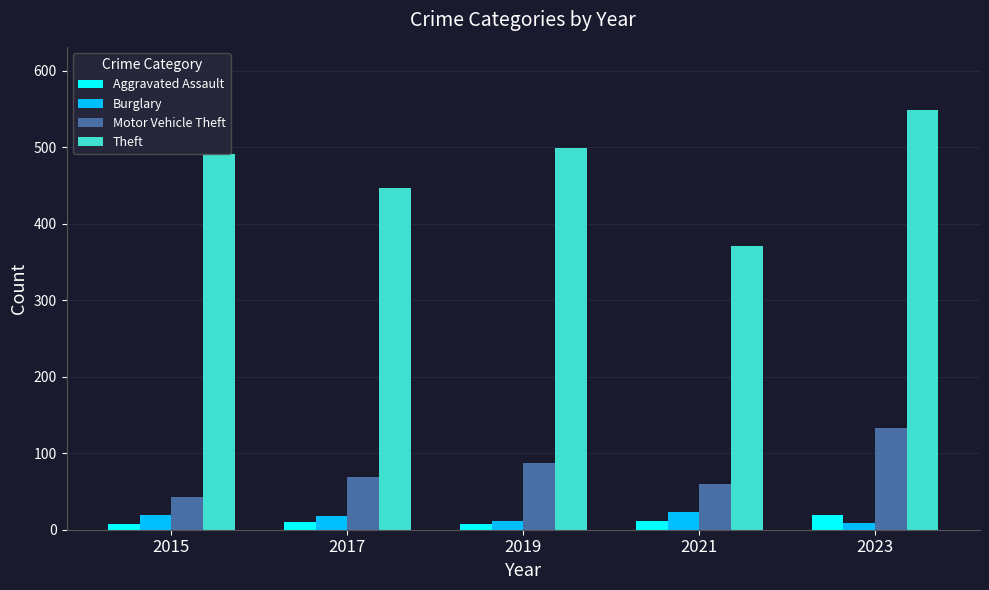

Which label corresponds to the largest value in the chart?

2023